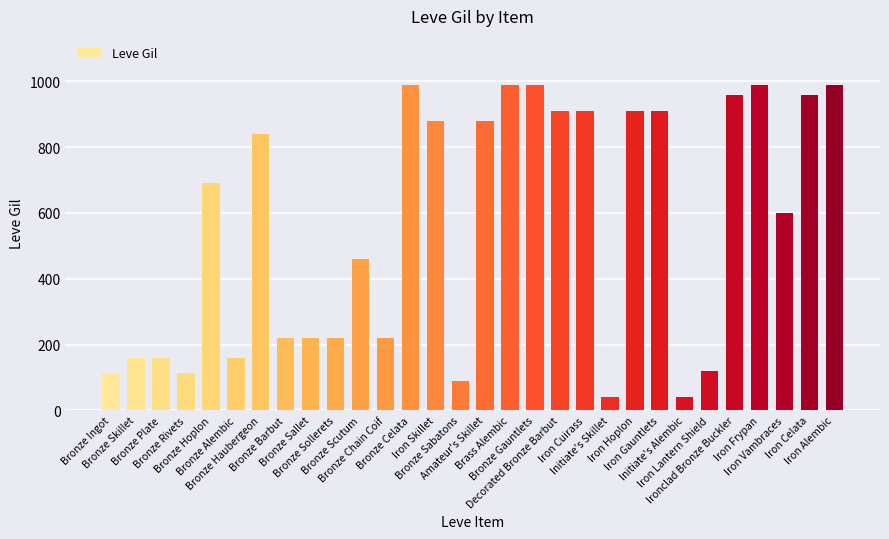

What is the difference between the maximum and second lowest values?

950